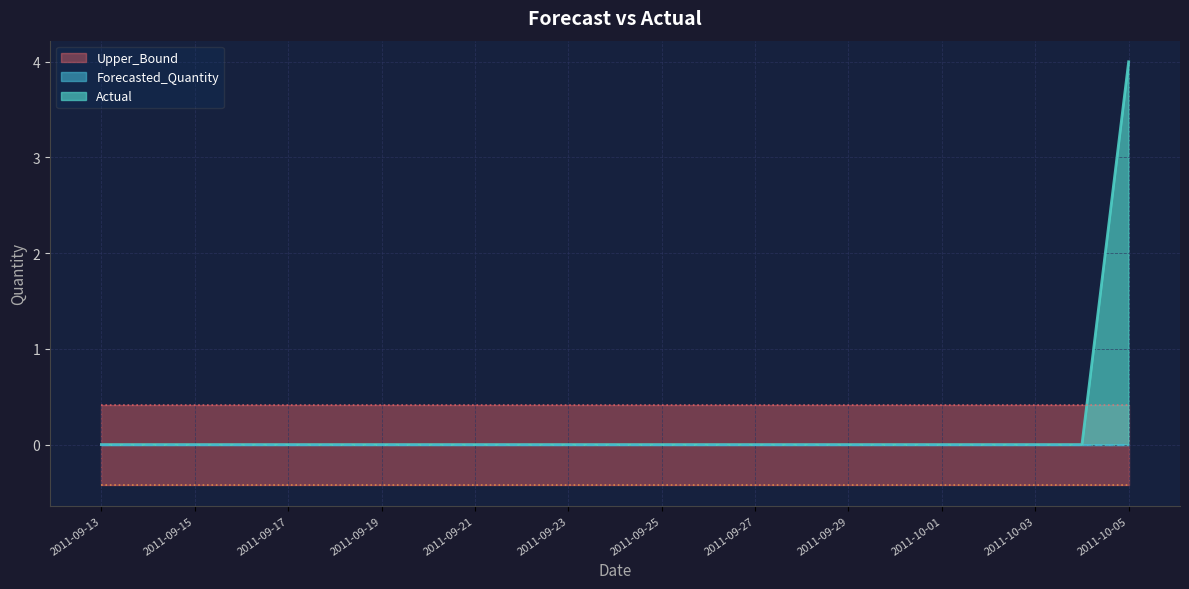

Reading right to left, what are all the values shown in this chart?

Actual: 4.0	0.0	0.0	0.0	0.0	0.0	0.0	0.0	0.0	0.0	0.0	0.0	0.0	0.0	0.0	0.0	0.0	0.0	0.0	0.0	0.0	0.0	0.0
Forecasted_Quantity: 0.0	0.0	0.0	0.0	0.0	0.0	0.0	0.0	0.0	0.0	0.0	0.0	0.0	0.0	0.0	0.0	0.0	0.0	0.0	0.0	0.0	0.0	0.0
Upper_Bound: 0.4	0.4	0.4	0.4	0.4	0.4	0.4	0.4	0.4	0.4	0.4	0.4	0.4	0.4	0.4	0.4	0.4	0.4	0.4	0.4	0.4	0.4	0.4
Lower_Bound: -0.4	-0.4	-0.4	-0.4	-0.4	-0.4	-0.4	-0.4	-0.4	-0.4	-0.4	-0.4	-0.4	-0.4	-0.4	-0.4	-0.4	-0.4	-0.4	-0.4	-0.4	-0.4	-0.4